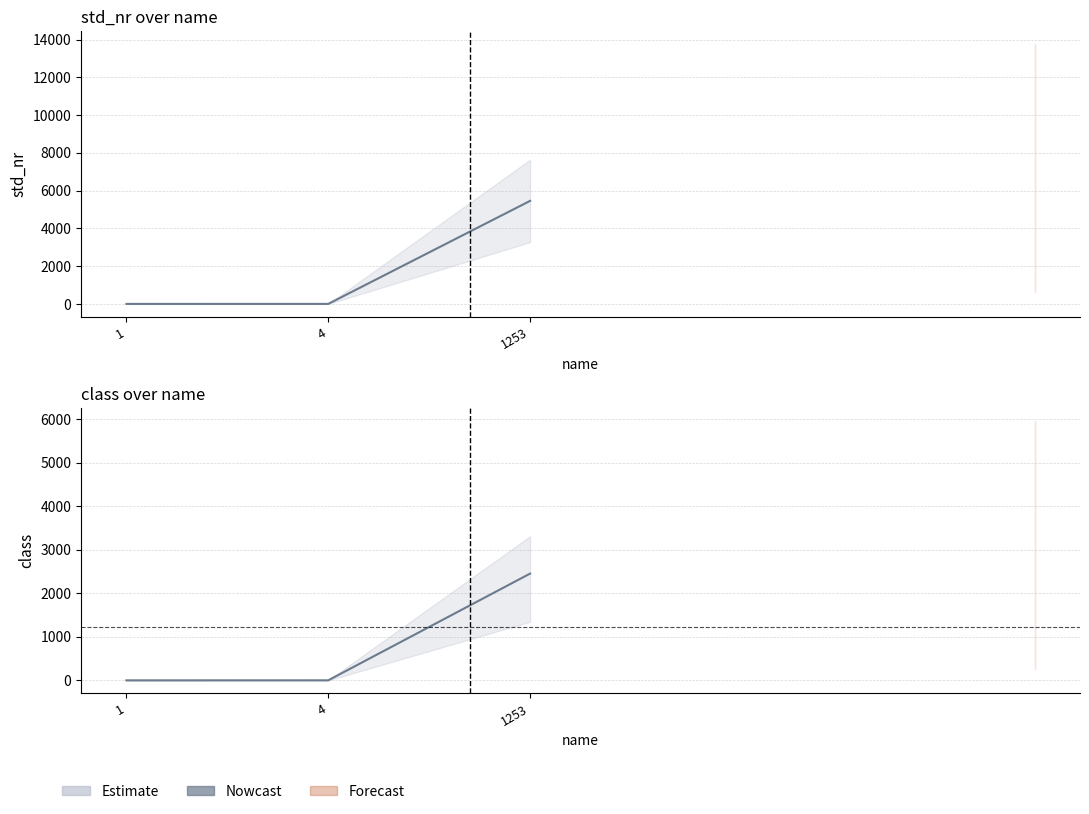

Is the value of std_nr at 1 greater than the value of class at 4?

No